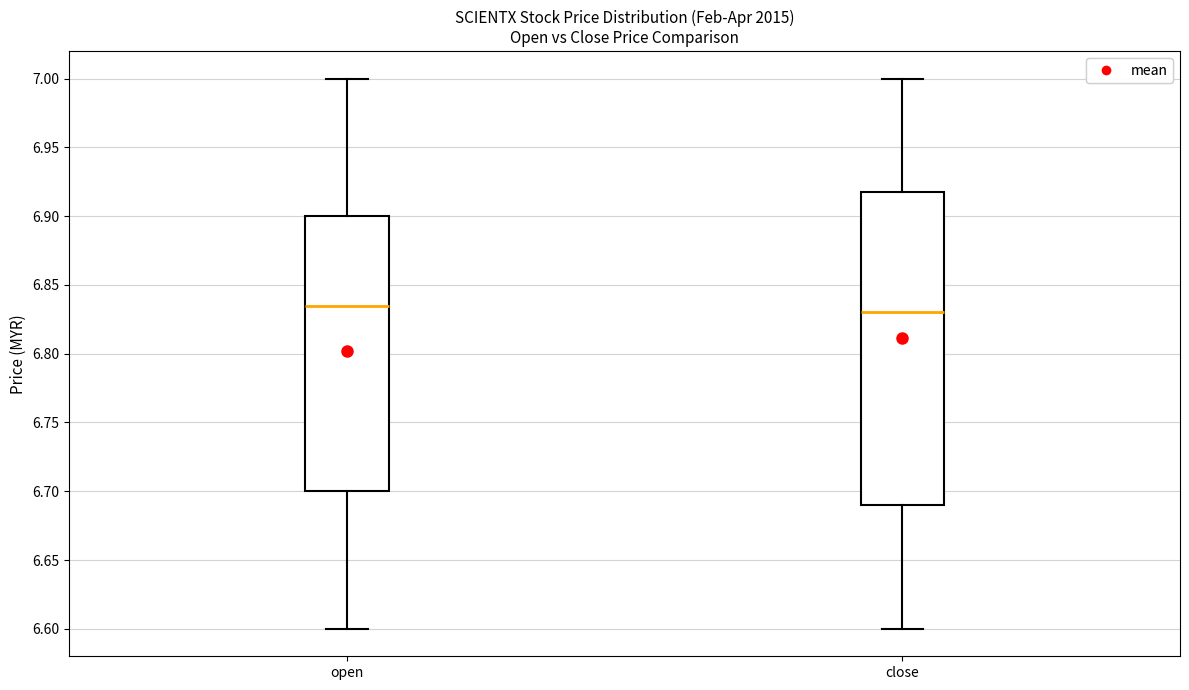

Where does the upper whisker of the box for close end on the y-axis? The values are not printed on the chart, so give them approximately, as read against the axis.

7.000